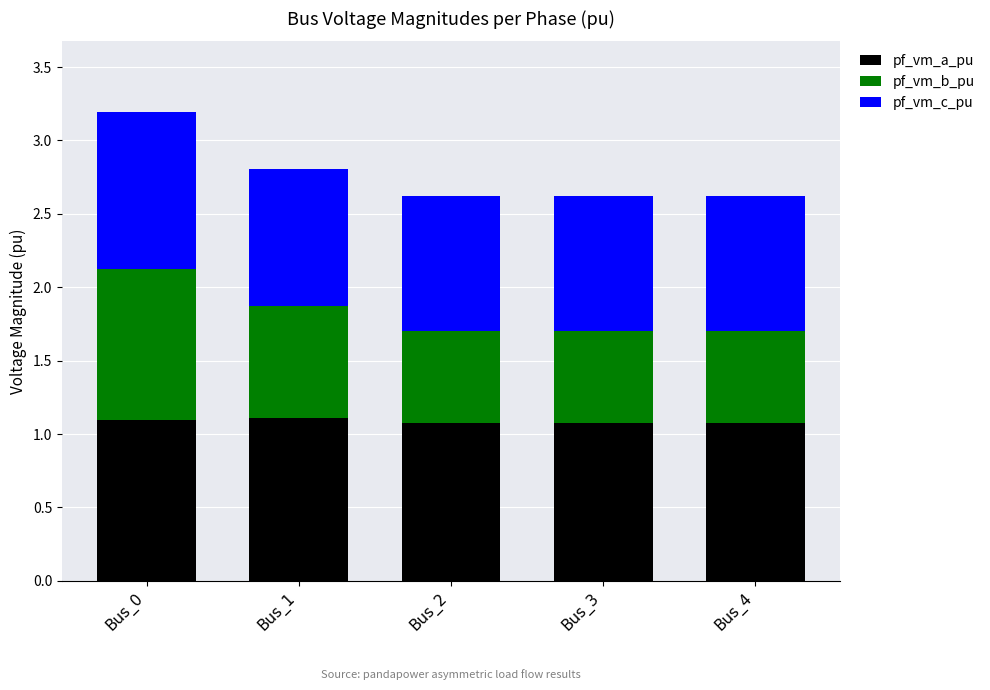

What is the sum of the pf_vm_a_pu values at Bus_0 and Bus_3?

2.2